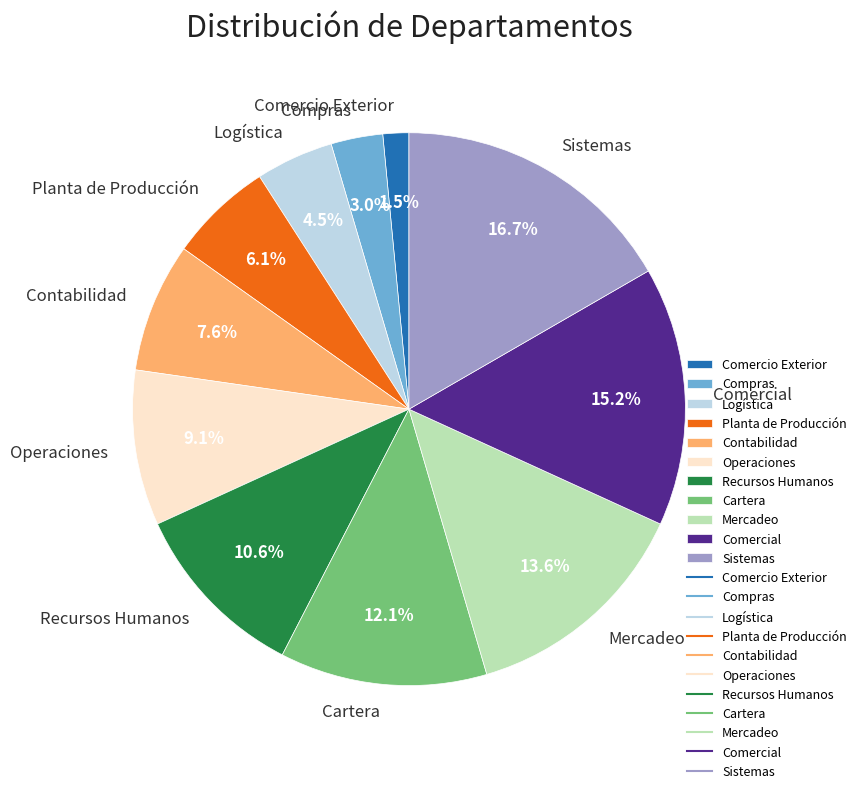

The Cartera slice represents 20% of the pie. True or false?

False